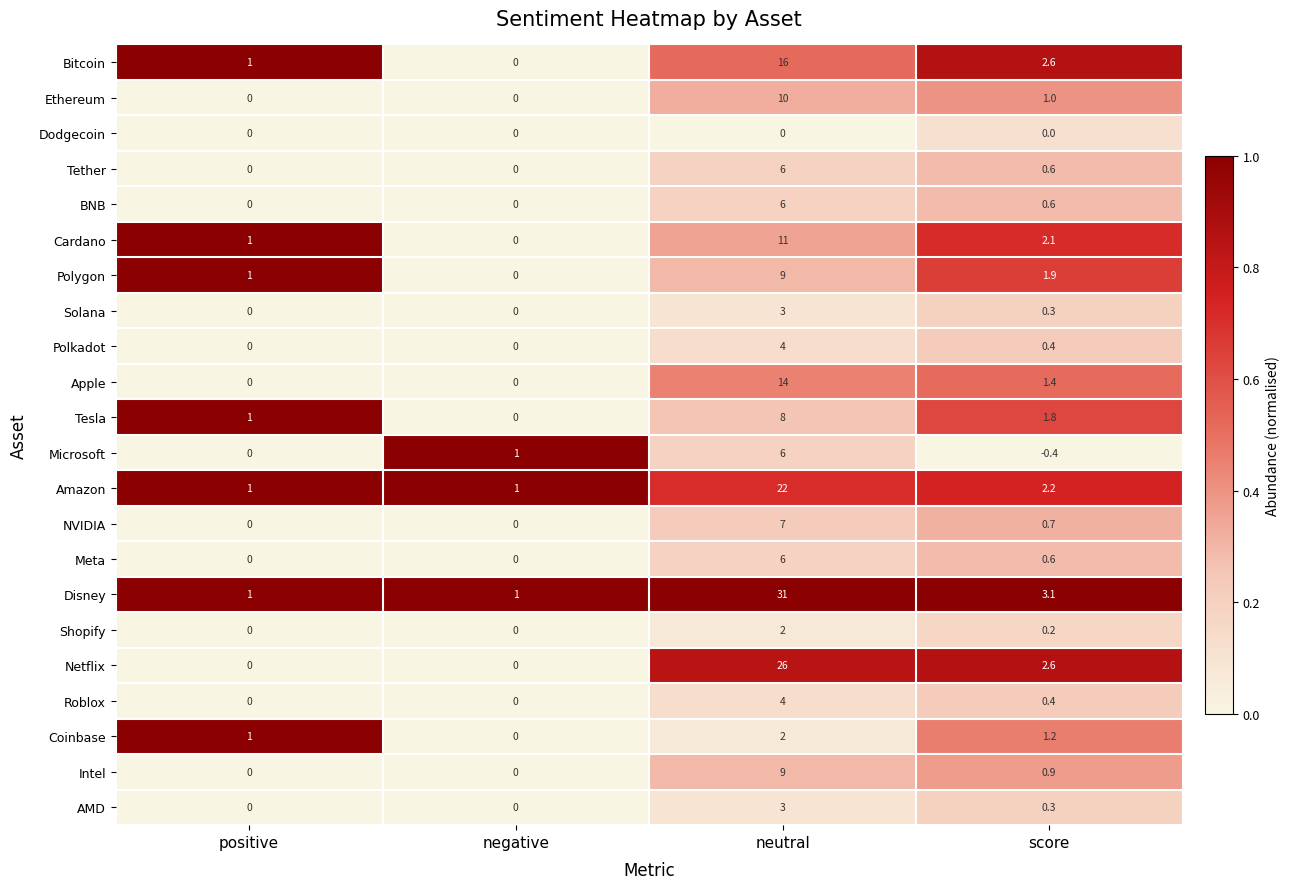

How many series are shown in this chart?

22